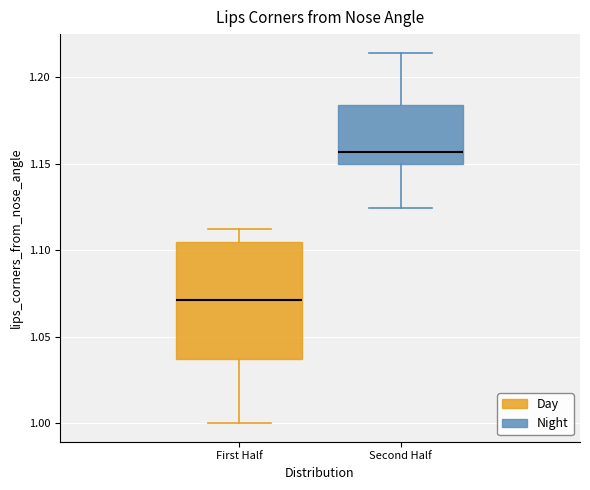

Reading left to right, read every box against the y-axis: the position of its median line, the range the box covers, and the ends of its whiskers. The values are not printed on the chart, so give them approximately, as read against the axis.

First Half: median 1.070, box 1.035 to 1.105, whiskers 1.000 to 1.110
Second Half: median 1.155, box 1.150 to 1.185, whiskers 1.125 to 1.215